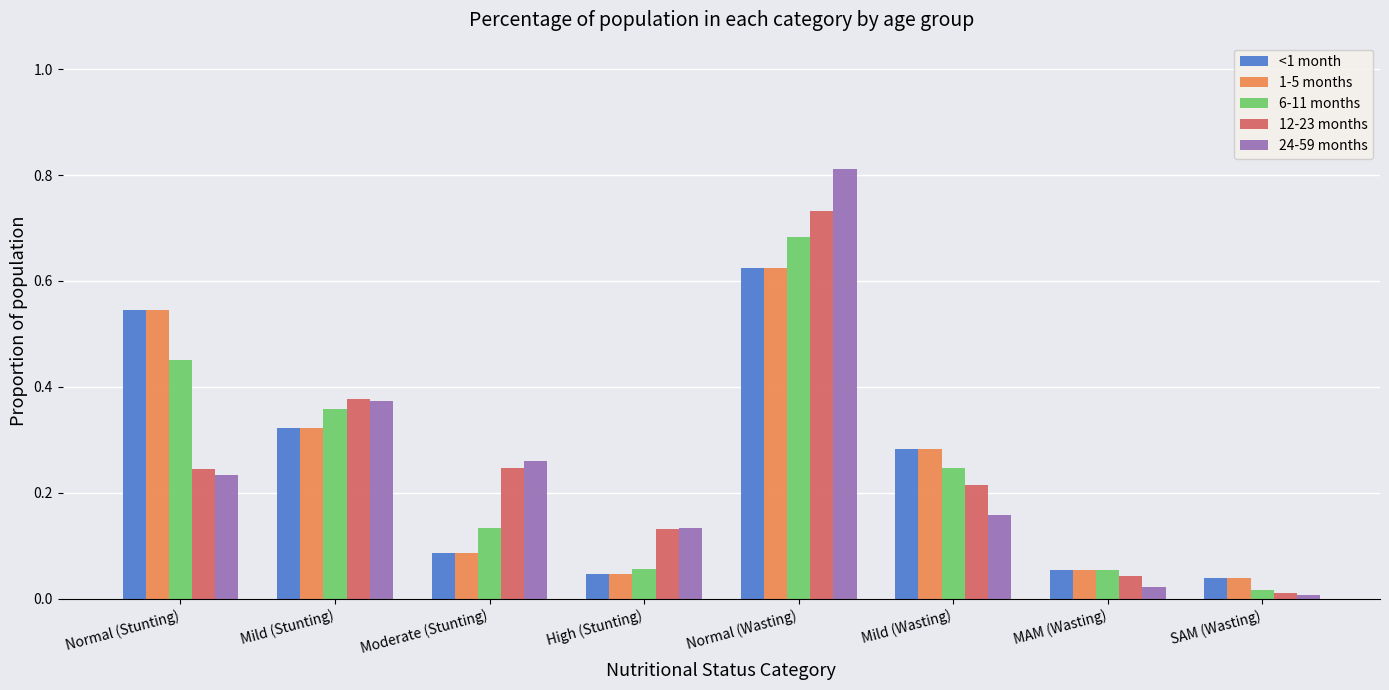

What is the sum of all 12-23 months values?

2.0